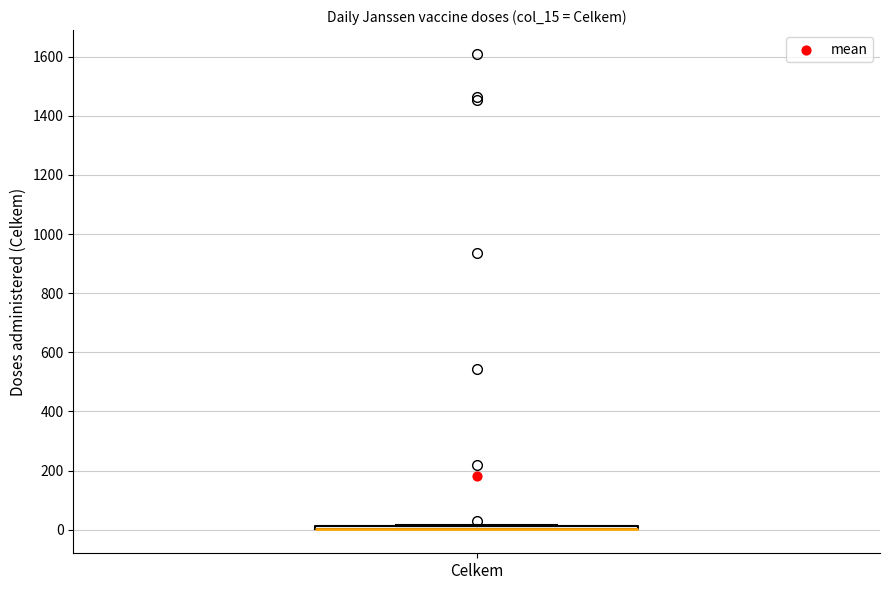

Where is the upper edge of the box for Celkem on the y-axis? The values are not printed on the chart, so give them approximately, as read against the axis.

20